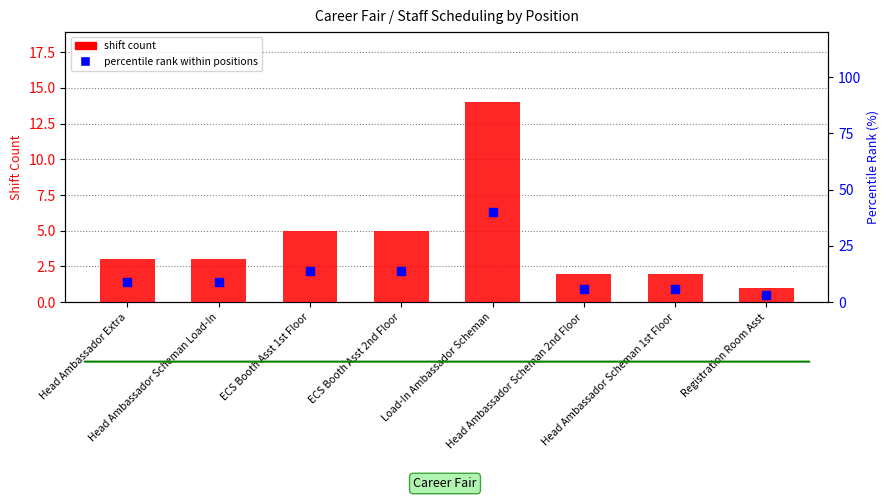

Which series contains the lowest Y value?

shift count